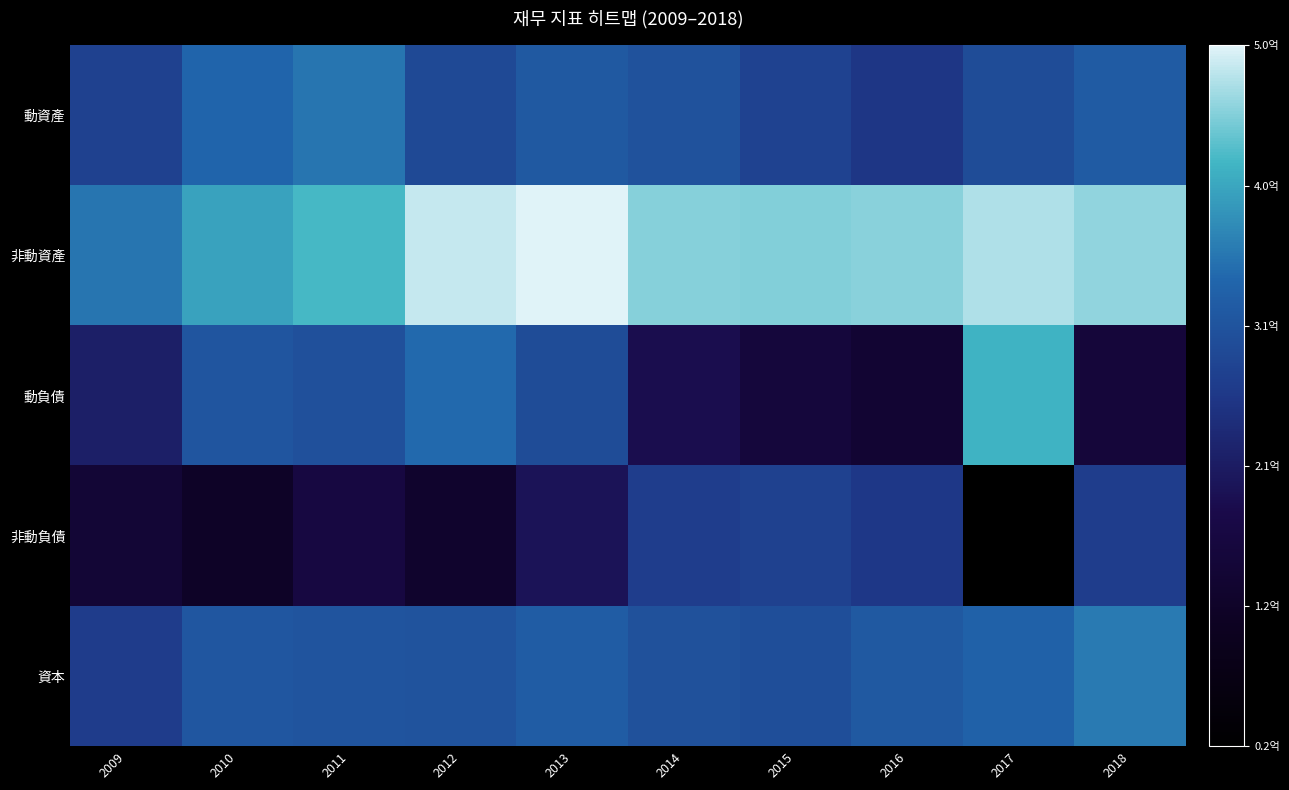

What is the spread (max minus min) of values at 2009?

210743953